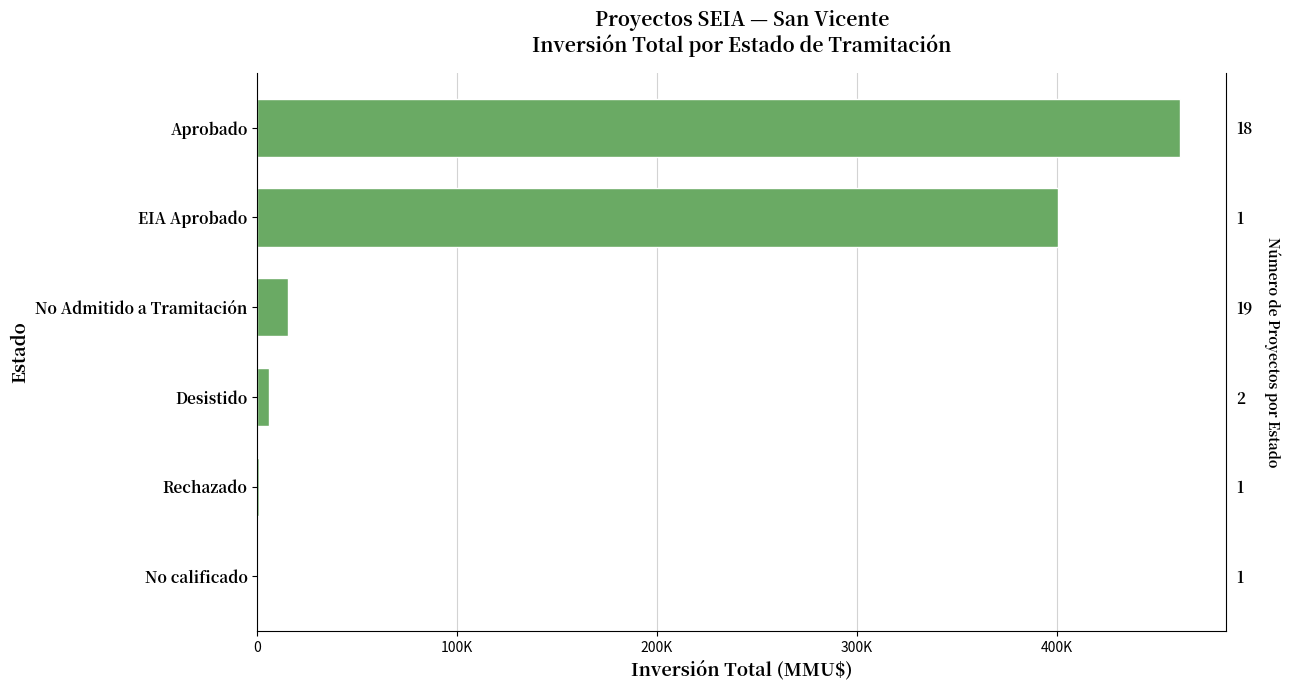

What is the sum of all values?

884598